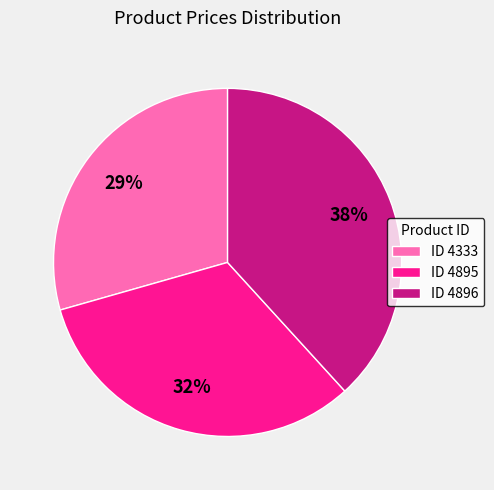

Combined, do ID 4896 and ID 4895 account for over 50%?

Yes